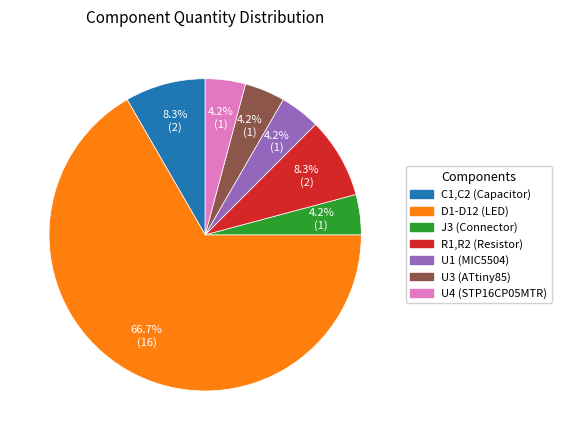

What is the largest slice in the pie chart?

D1-D12 (LED)